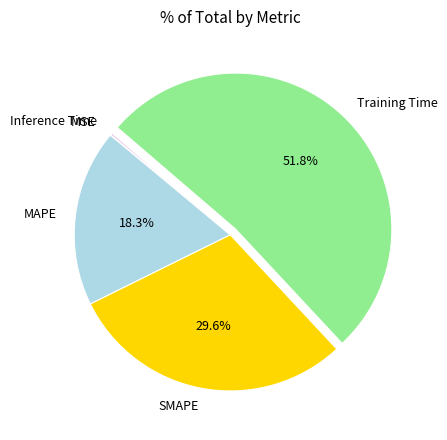

What percentage is NOT represented by MAPE?

81.7%